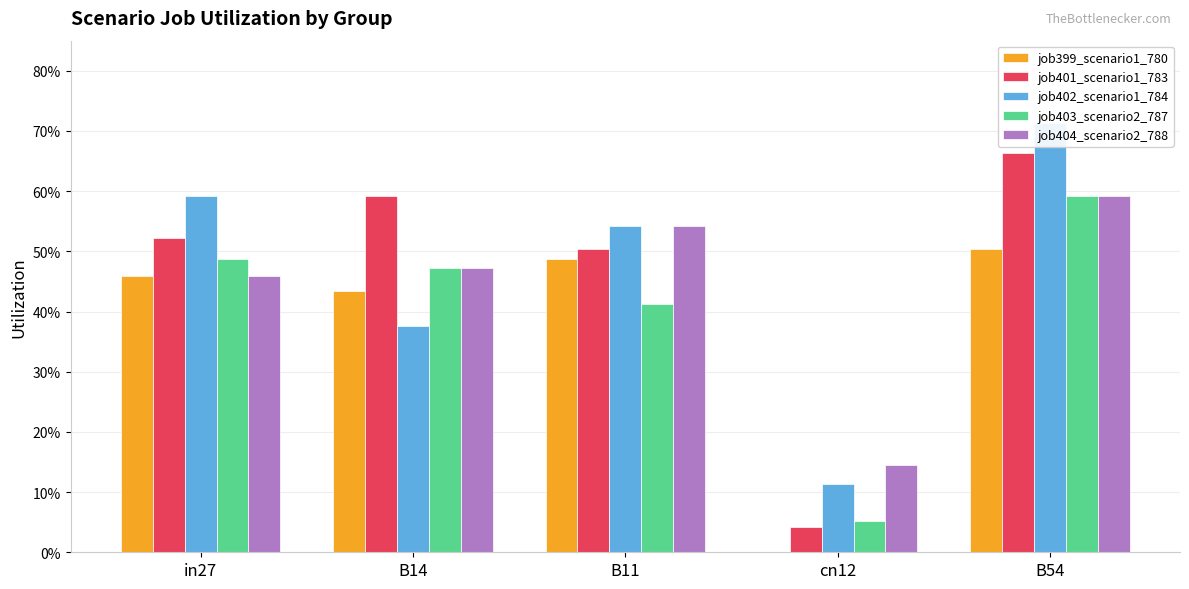

What is the difference between the maximum and minimum values in the job401_scenario1_783 series?

0.6